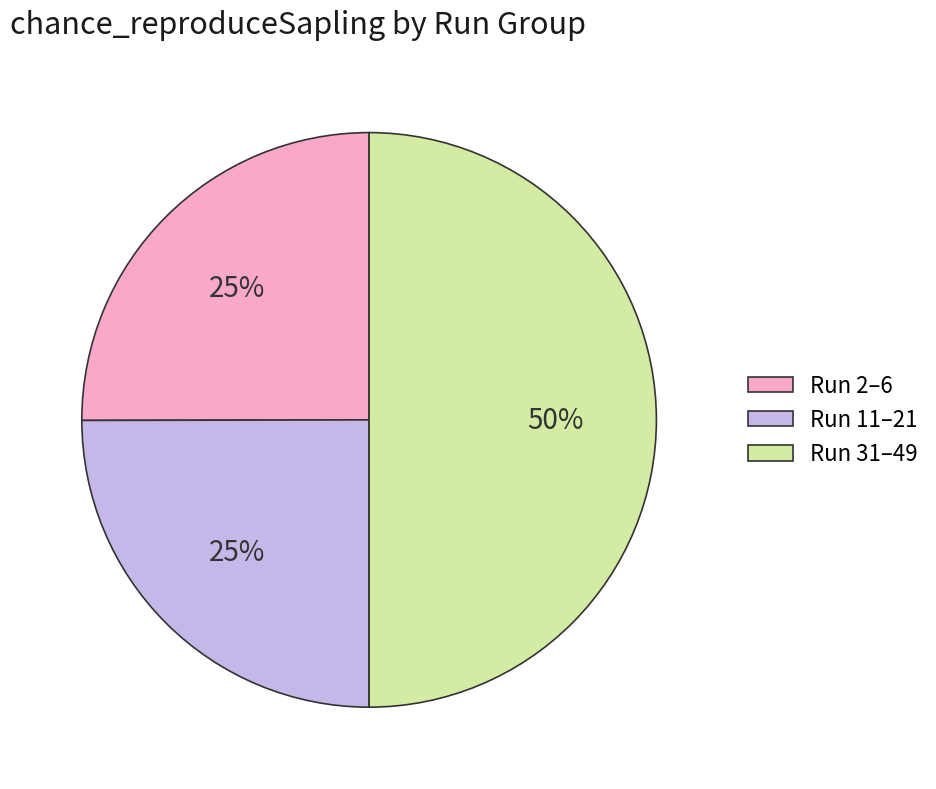

To the nearest percent, what is the difference between the largest and smallest slice percentages?

25%